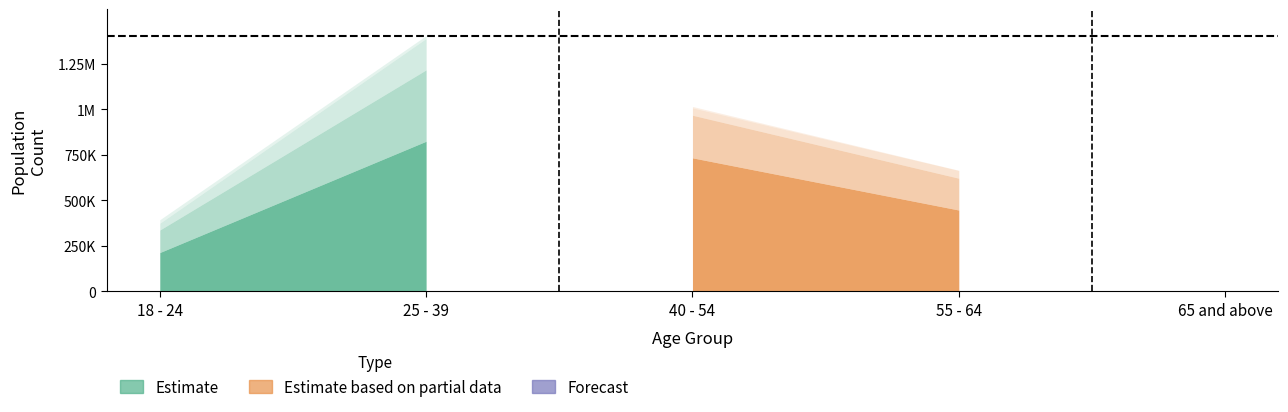

Is it true that Enough food, but not always the types wanted equals 650305 at 25 - 39?

False